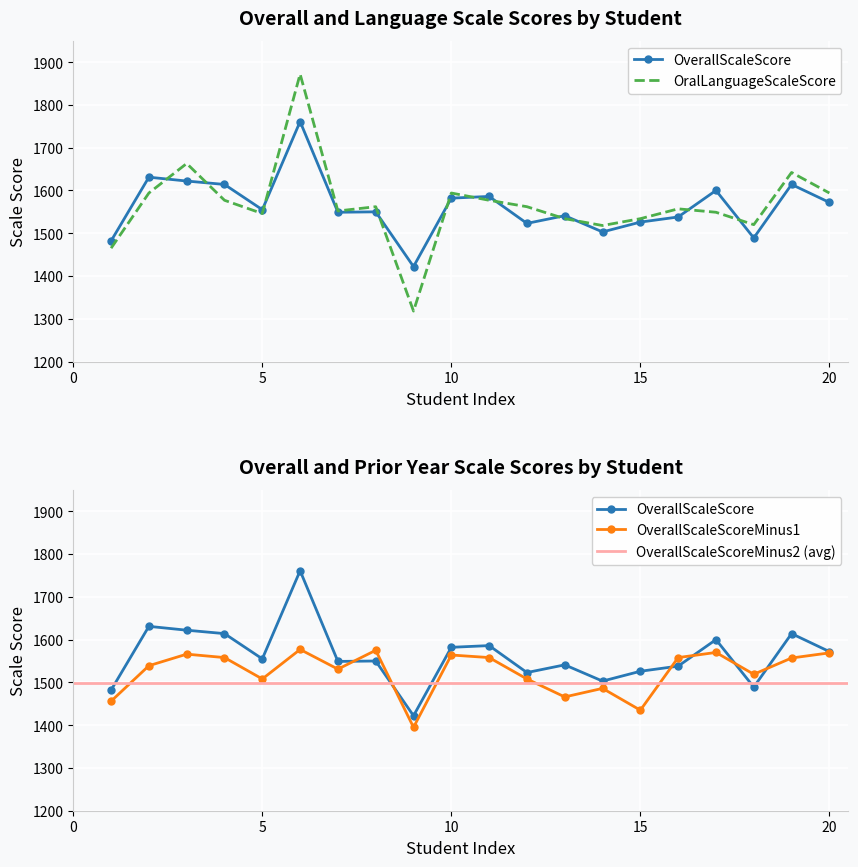

What is the sum of all OverallScaleScore values?

31260